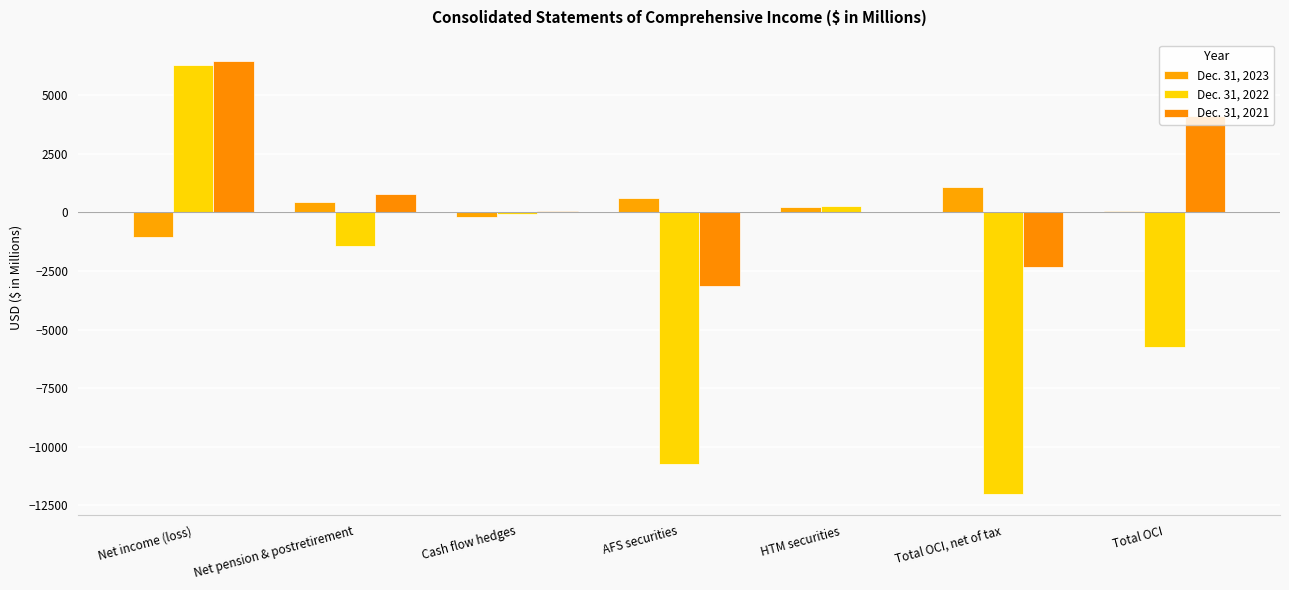

Rank the categories by Dec. 31, 2021 value from highest to lowest.

Net income (loss), Total OCI, Net pension & postretirement, Cash flow hedges, HTM securities, Total OCI, net of tax, AFS securities